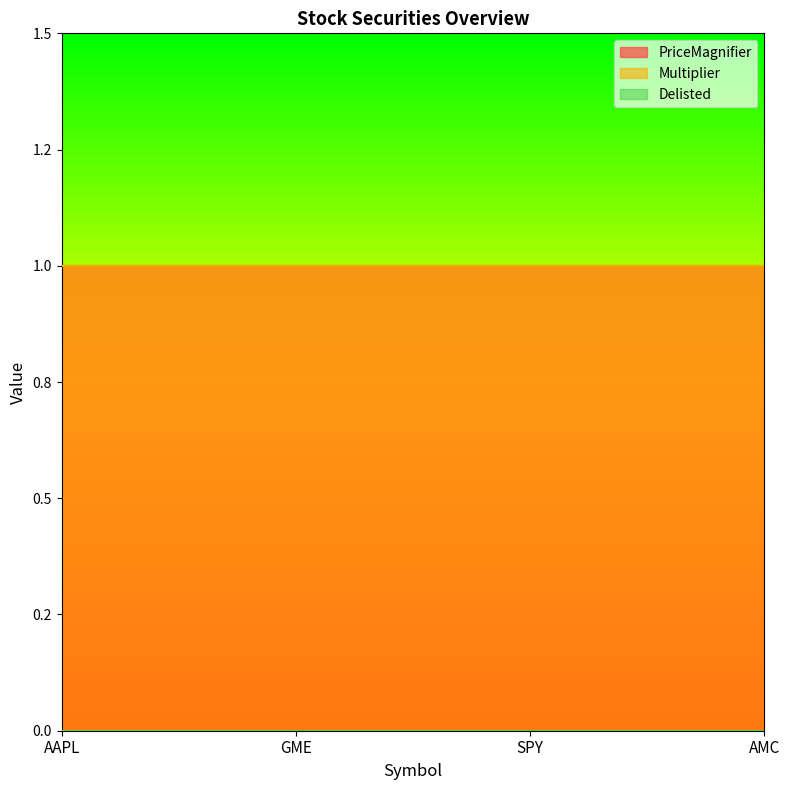

At which label does Delisted reach its peak?

AAPL